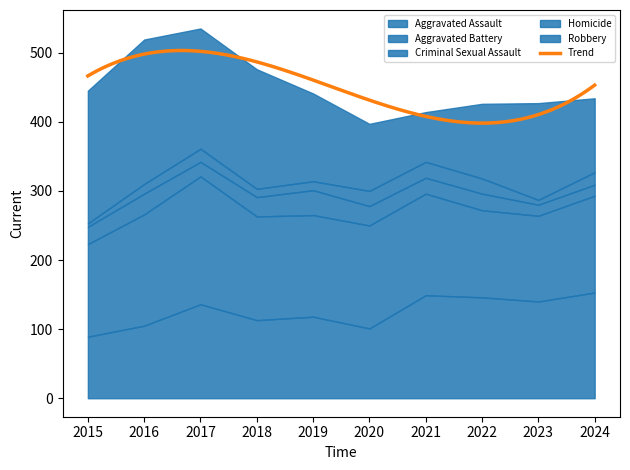

The Robbery series shows 190 at 2022. True or false?

False